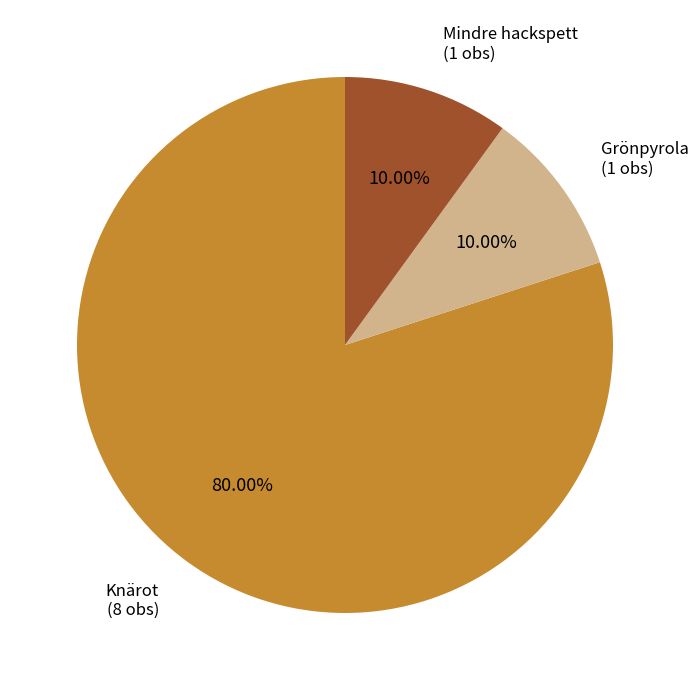

Approximately how many times larger is the value at Knärot (8 obs) compared to Grönpyrola (1 obs)?

8.0